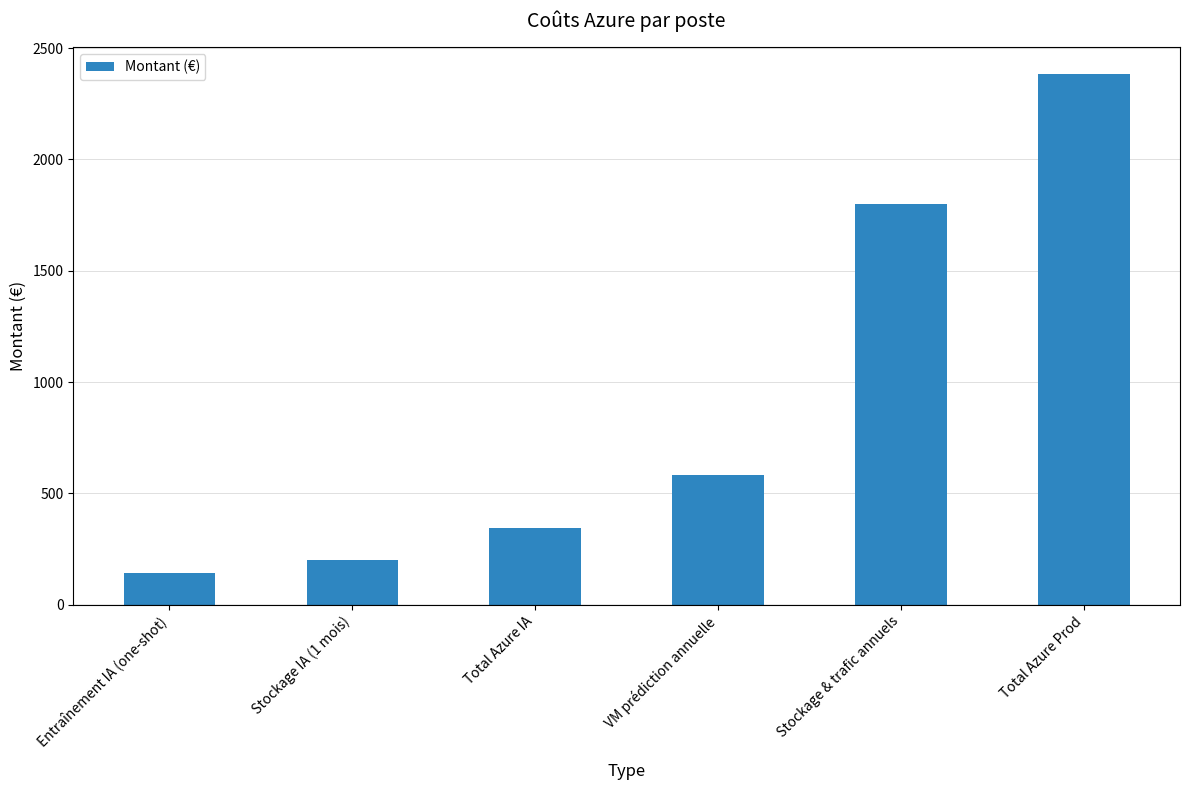

Rank the categories by value from highest to lowest.

Total Azure Prod, Stockage & trafic annuels, VM prédiction annuelle, Total Azure IA, Stockage IA (1 mois), Entraînement IA (one-shot)